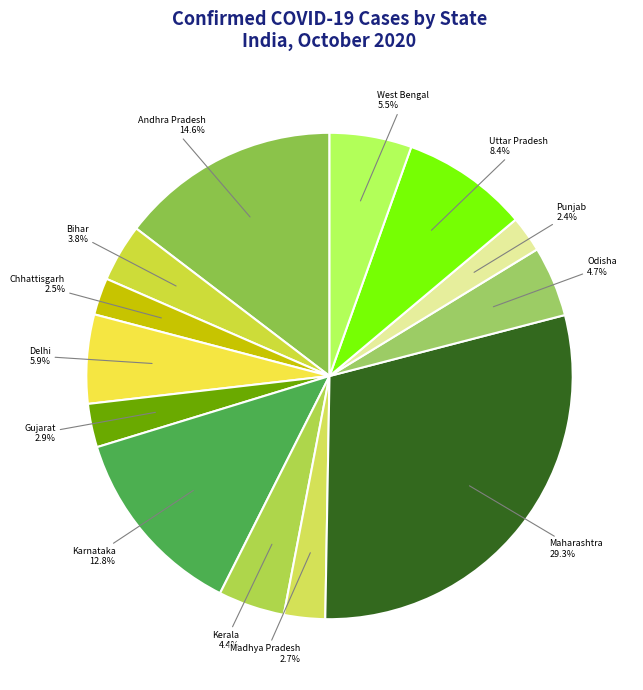

To the nearest percent, what is the average slice percentage?

8%